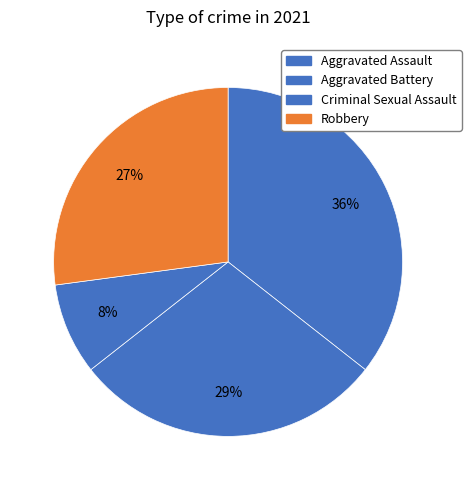

Rank the categories by value from highest to lowest.

Aggravated Assault, Aggravated Battery, Robbery, Criminal Sexual Assault